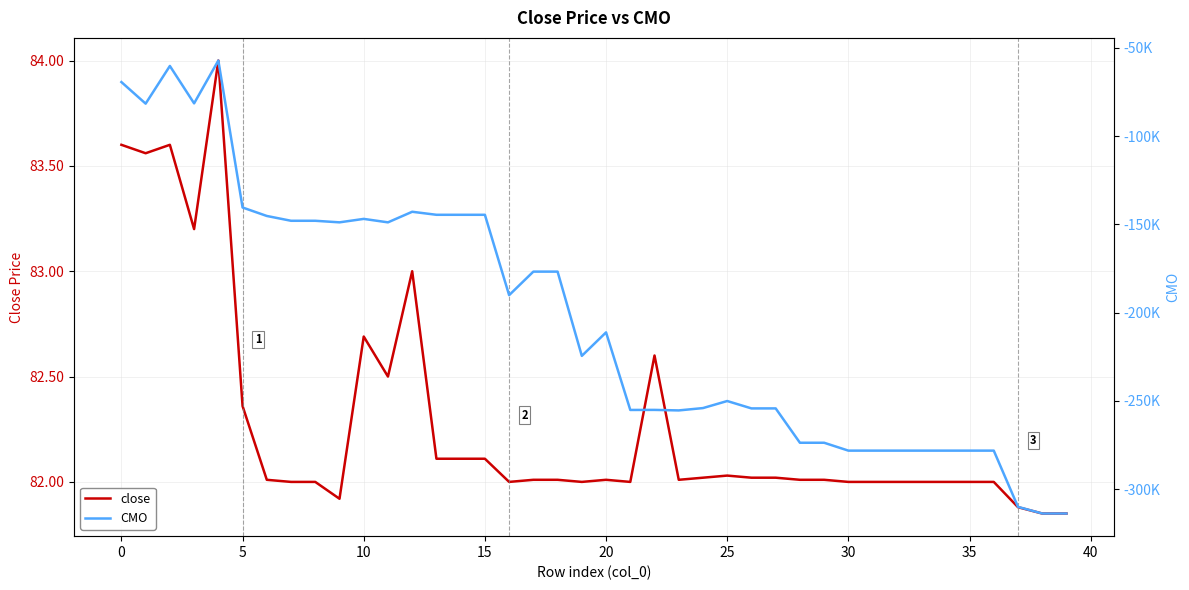

List the series in order of their overall mean, highest first.

close, CMO